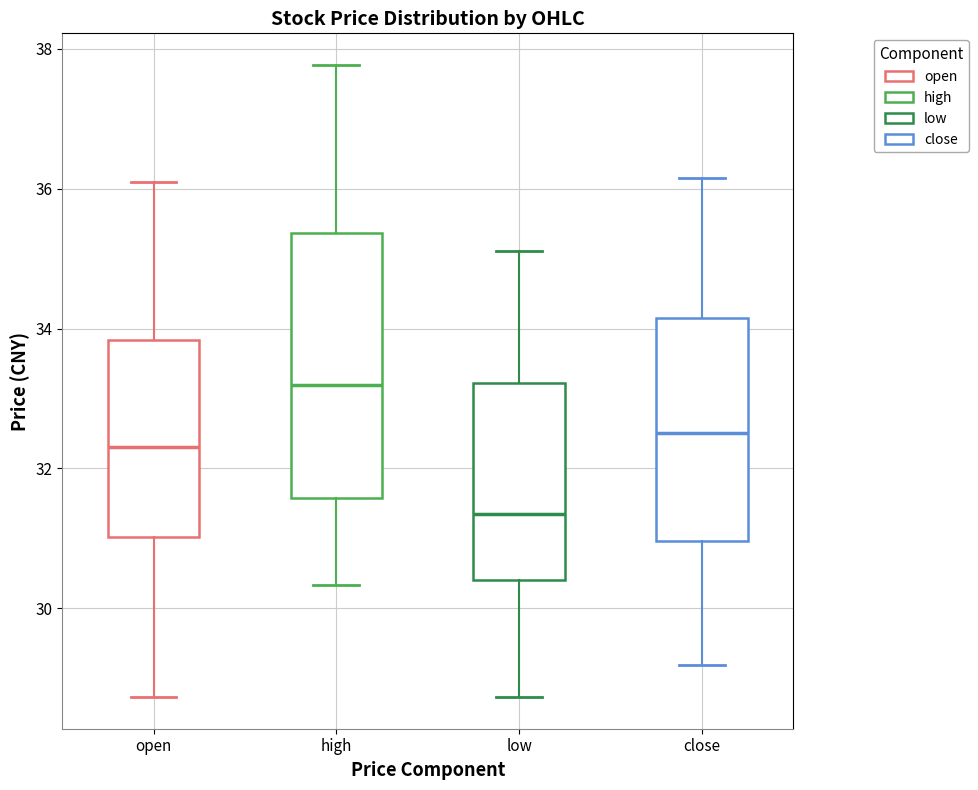

Where is the upper edge of the box for close on the y-axis? The values are not printed on the chart, so give them approximately, as read against the axis.

34.2